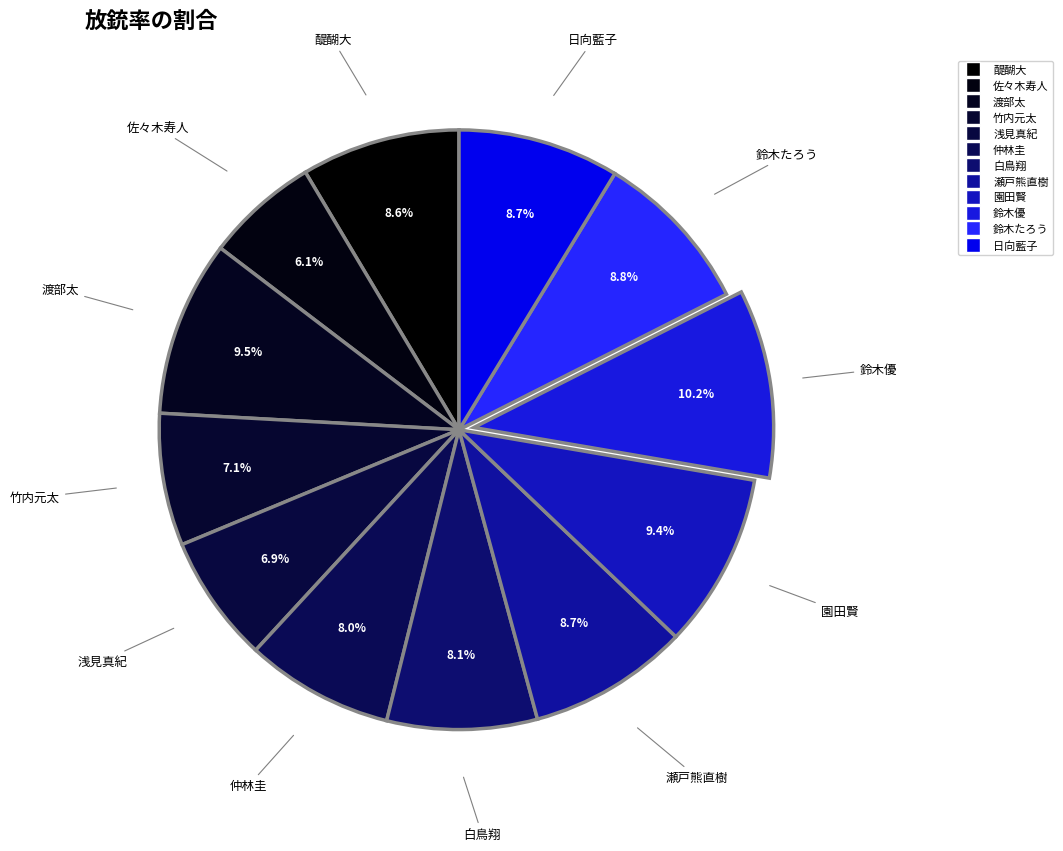

Which slice is the largest?

鈴木優